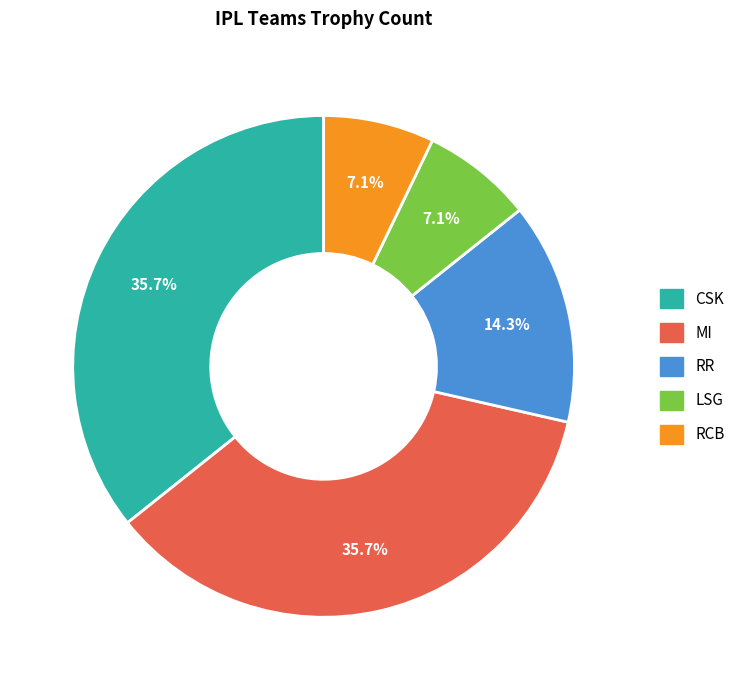

Does LSG account for over 50% of the chart?

No